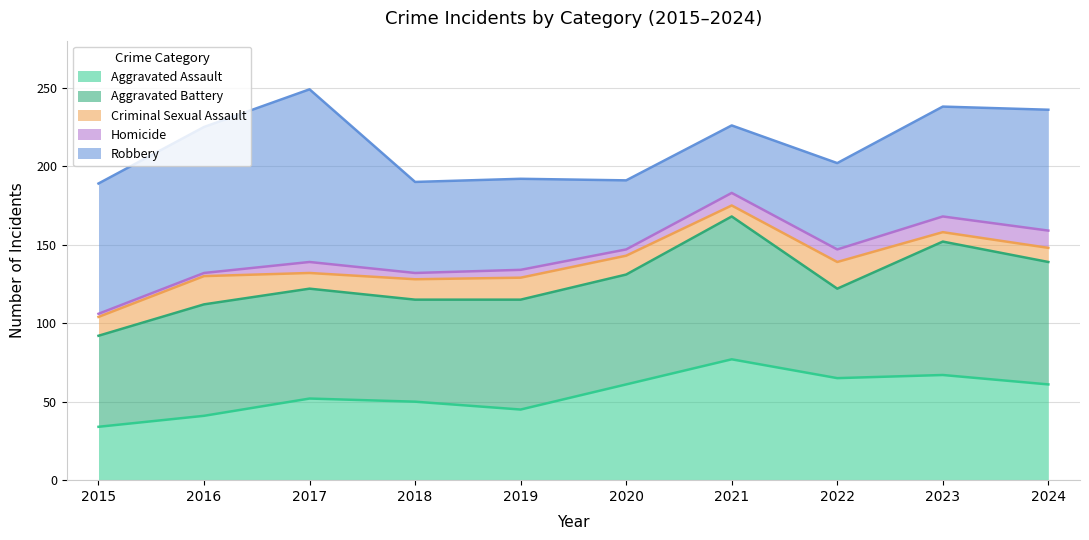

At which category is the sum across all series the highest?

2017